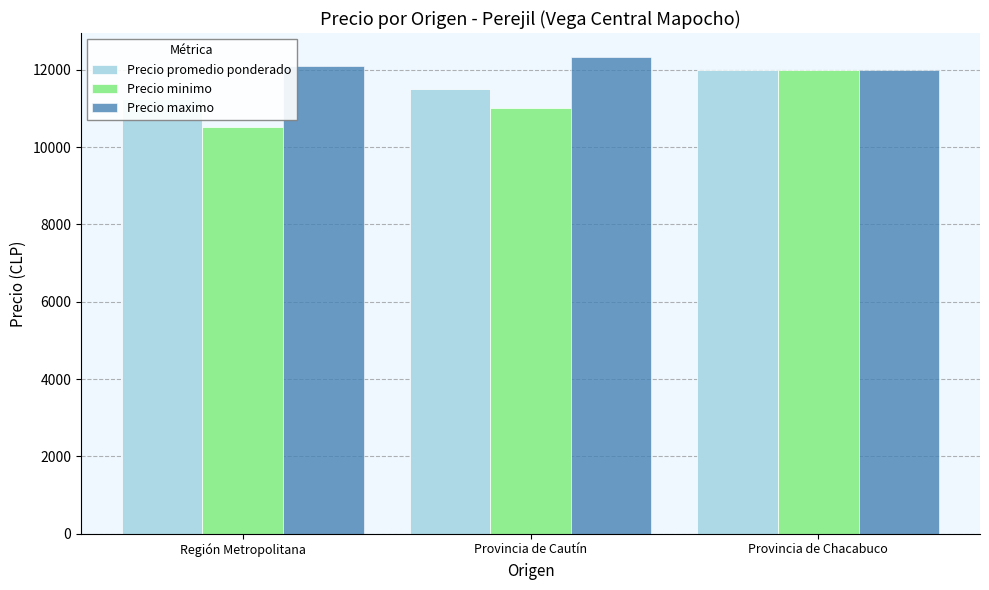

Which series has the largest total across all categories?

Precio maximo